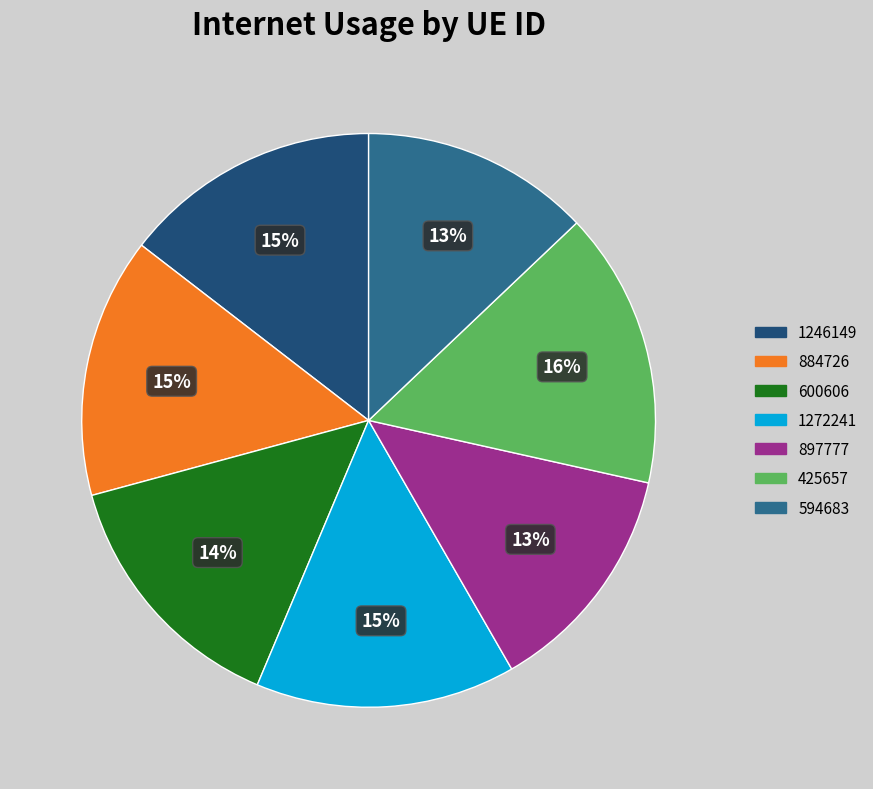

To the nearest percent, what percentage of the pie is 1272241?

15%